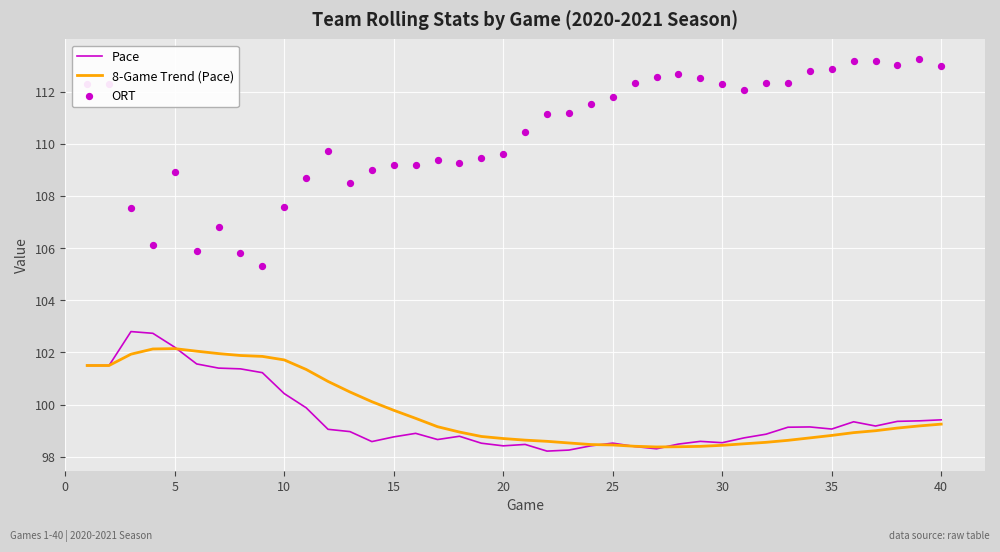

What are all the series names shown in the legend?

Pace, 8-Game Trend (Pace), ORT